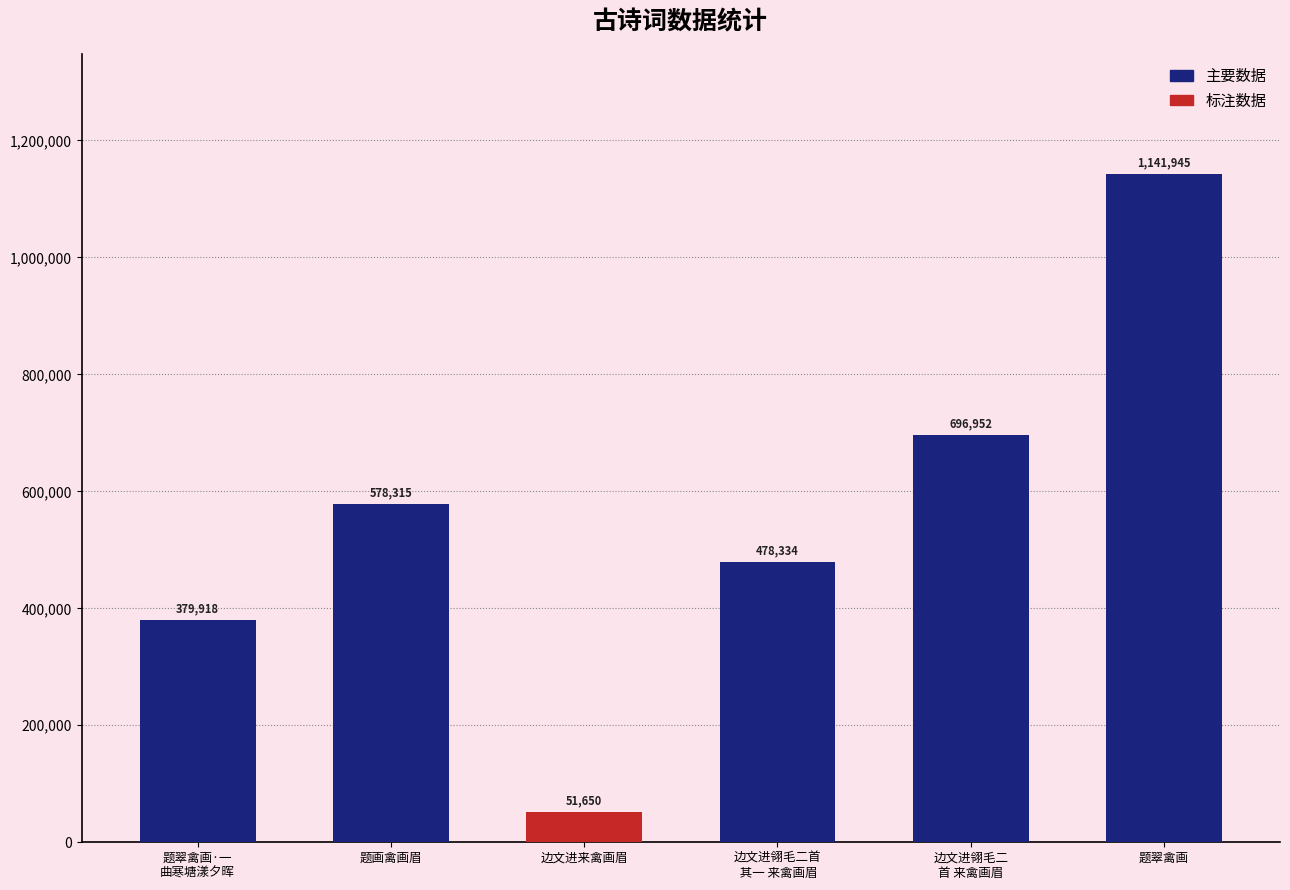

Rank the categories by value from highest to lowest.

题翠禽画, 边文进翎毛二
首 来禽画眉, 题画禽画眉, 边文进翎毛二首
 其一 来禽画眉, 题翠禽画·一
曲寒塘漾夕晖, 边文进来禽画眉